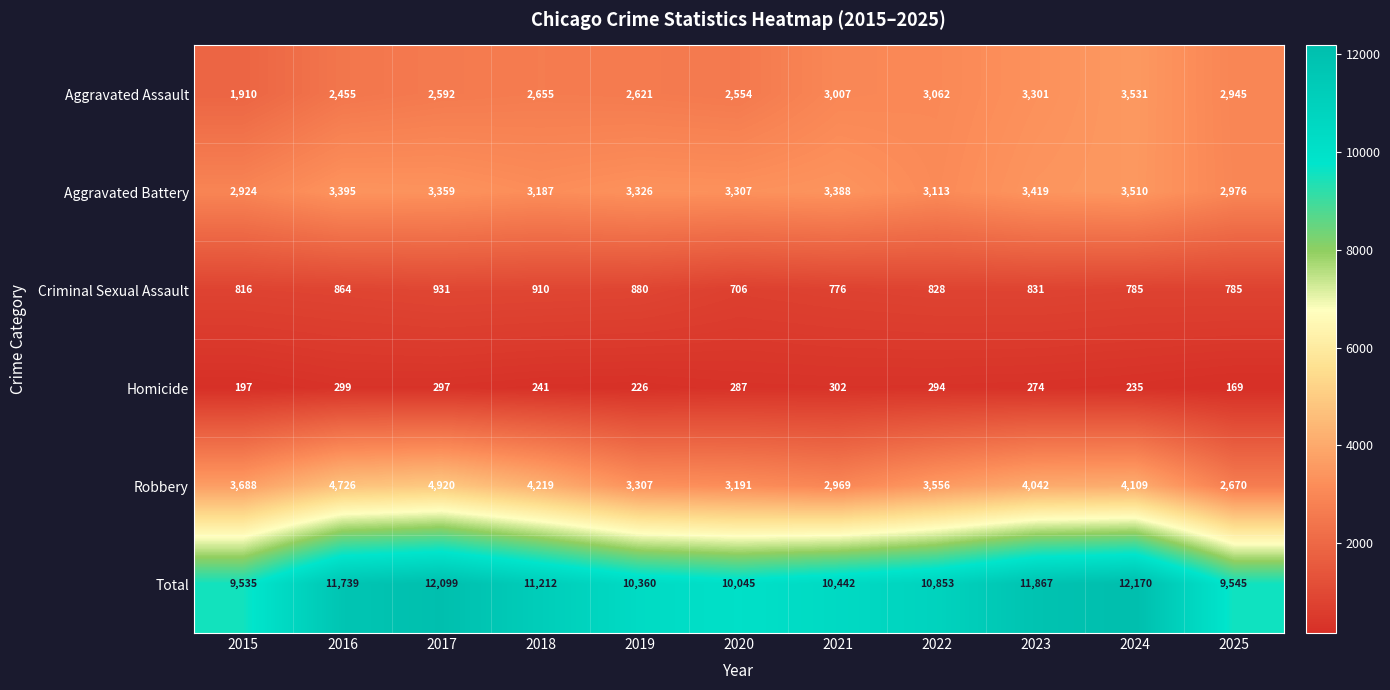

Which series has the largest total across all categories?

Total